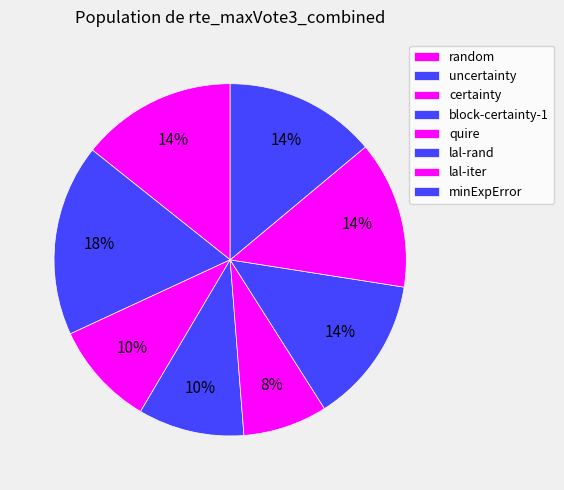

Between minExpError and random, which is larger?

random